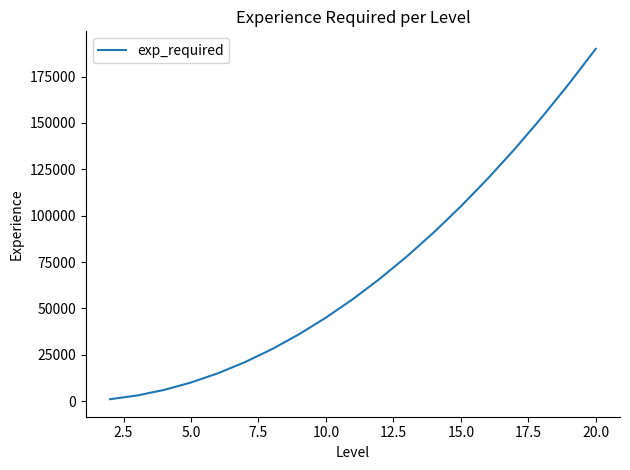

What is the maximum value shown in the chart?

190000